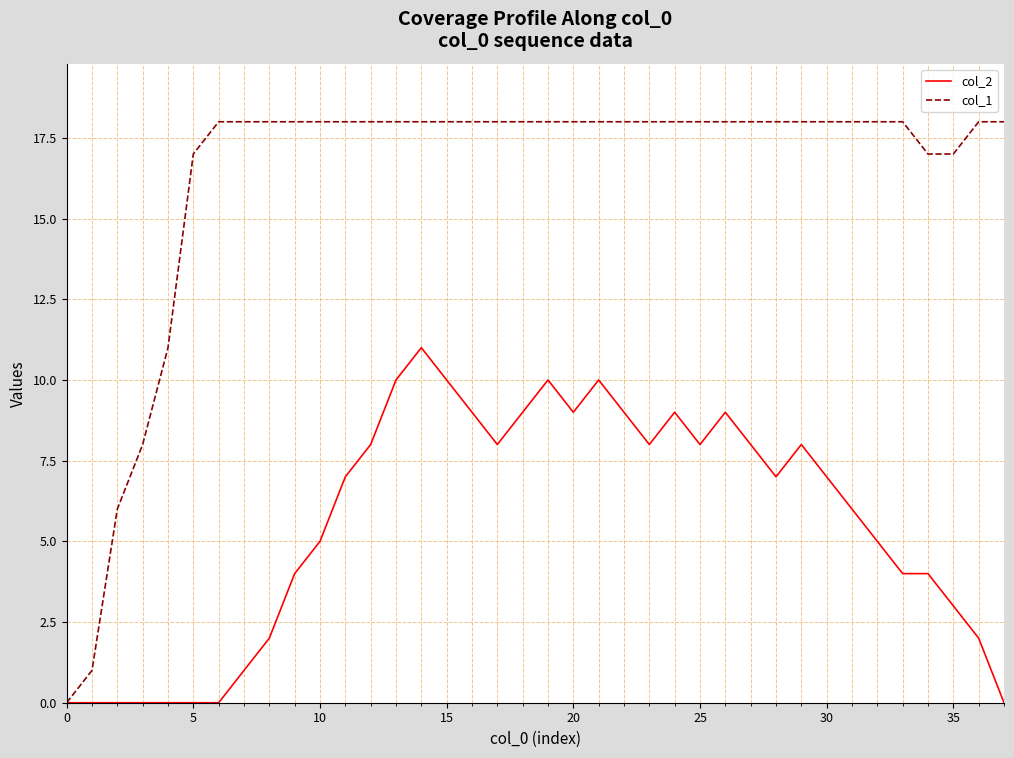

List the series in order of their peak value, lowest first.

col_2, col_1